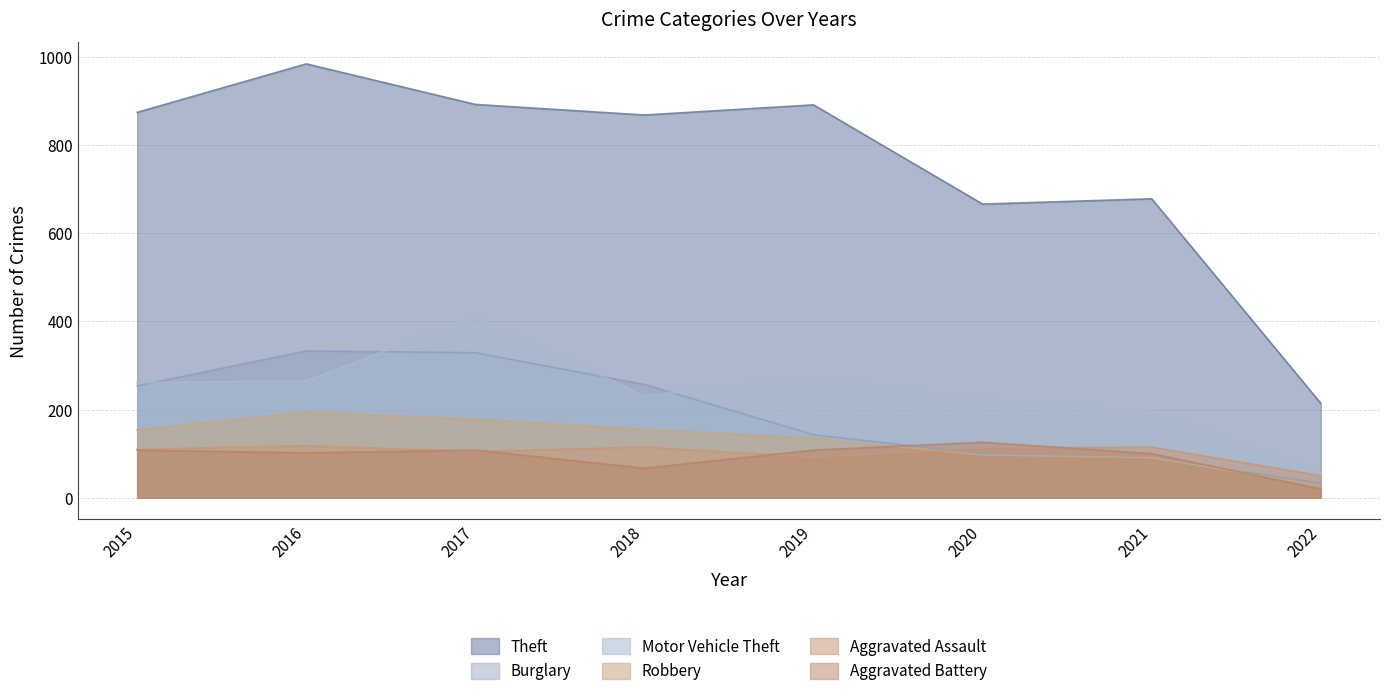

Reading left to right, list all the values displayed in this chart.

Theft: 874	984	892	868	891	666	678	214
Burglary: 254	333	329	257	143	100	90	33
Motor Vehicle Theft: 261	265	411	231	273	222	195	56
Robbery: 154	194	178	155	135	97	91	27
Aggravated Assault: 110	118	105	115	92	113	115	50
Aggravated Battery: 108	102	108	67	108	126	100	20